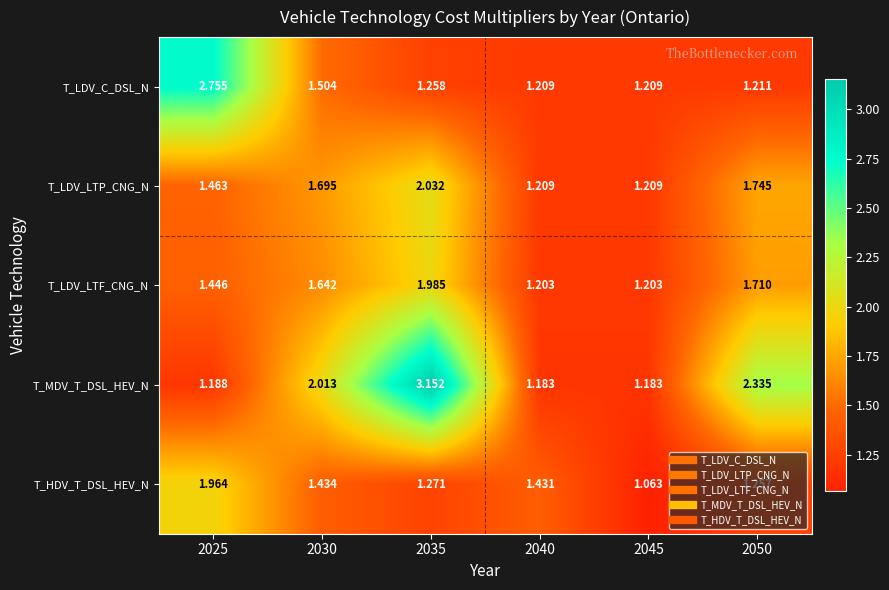

Rank the series at 2050 from lowest to highest value.

T_LDV_C_DSL_N, T_HDV_T_DSL_HEV_N, T_LDV_LTF_CNG_N, T_LDV_LTP_CNG_N, T_MDV_T_DSL_HEV_N